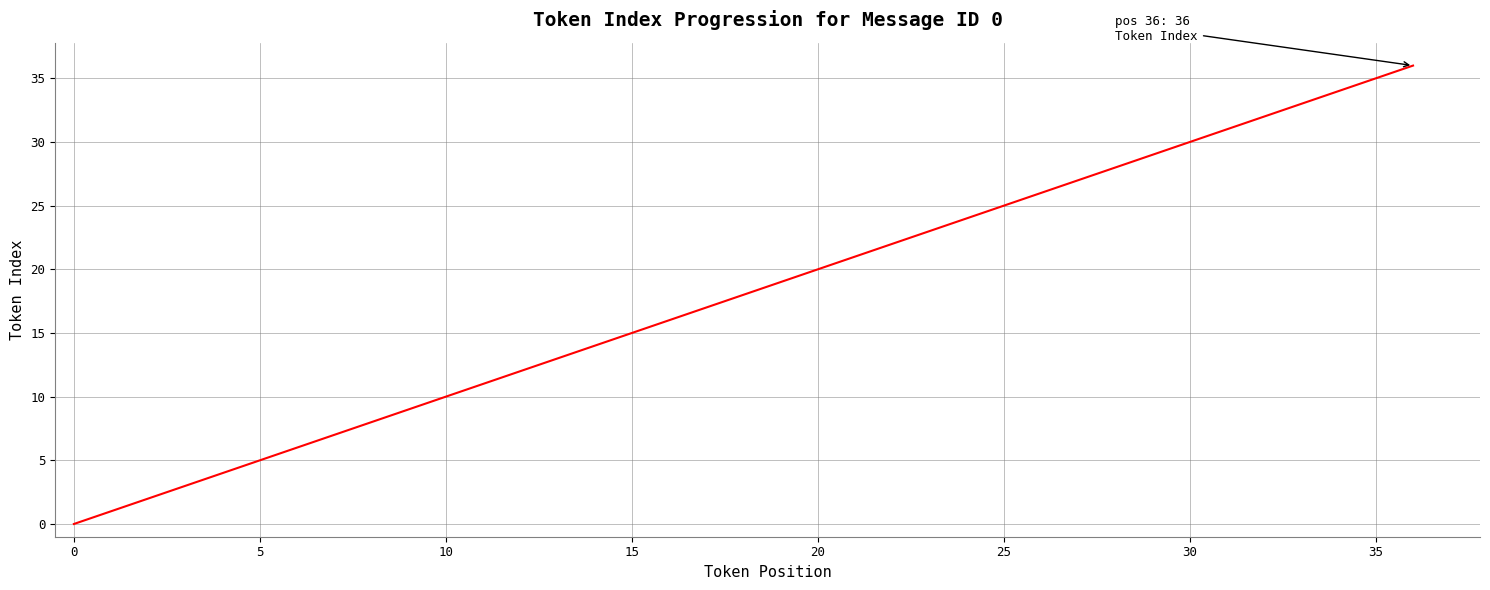

Does the chart have visible grid lines?

Yes